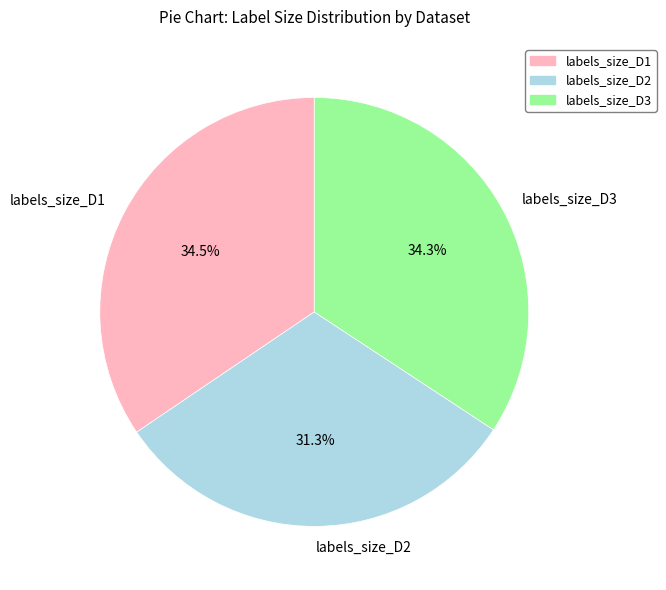

What is the ratio of the value at labels_size_D3 to the value at labels_size_D2?

1.1